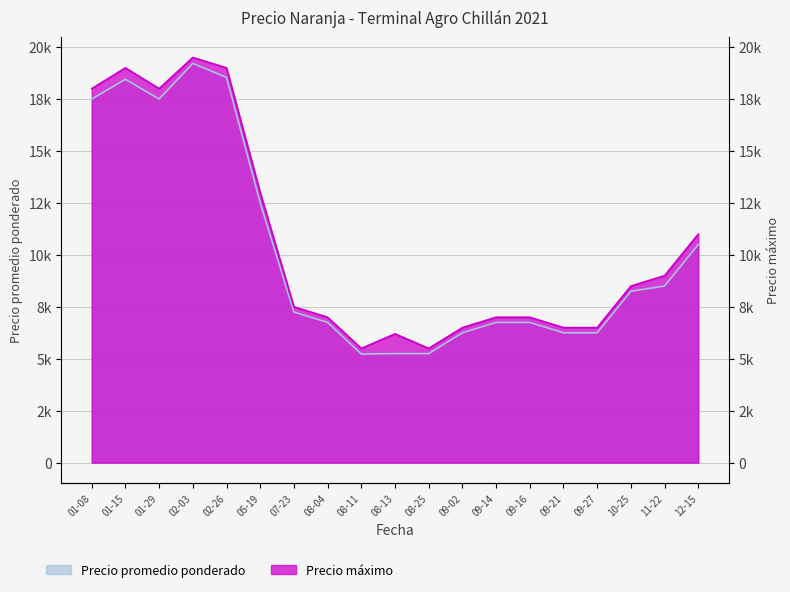

At 02-03, list the series in order from largest to smallest.

Precio maximo, Precio promedio ponderado